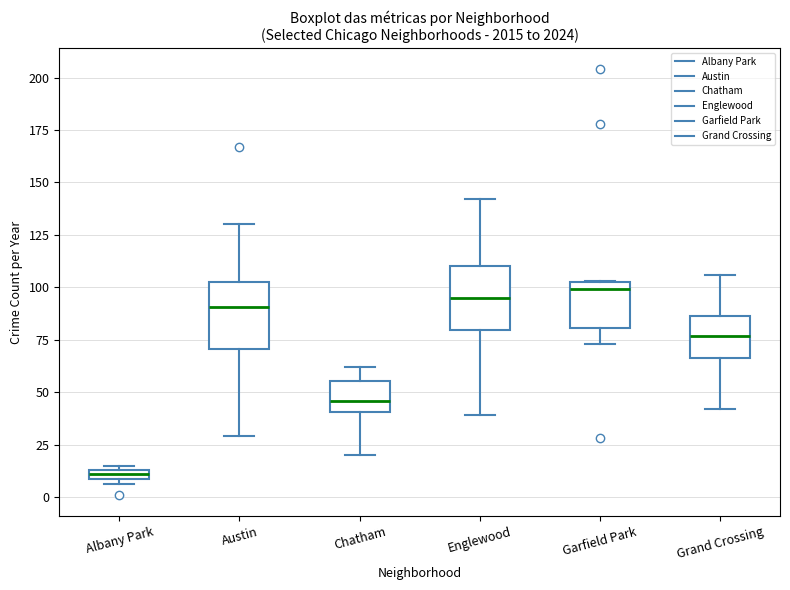

Where is the lower edge of the box for Garfield Park on the y-axis? The values are not printed on the chart, so give them approximately, as read against the axis.

80